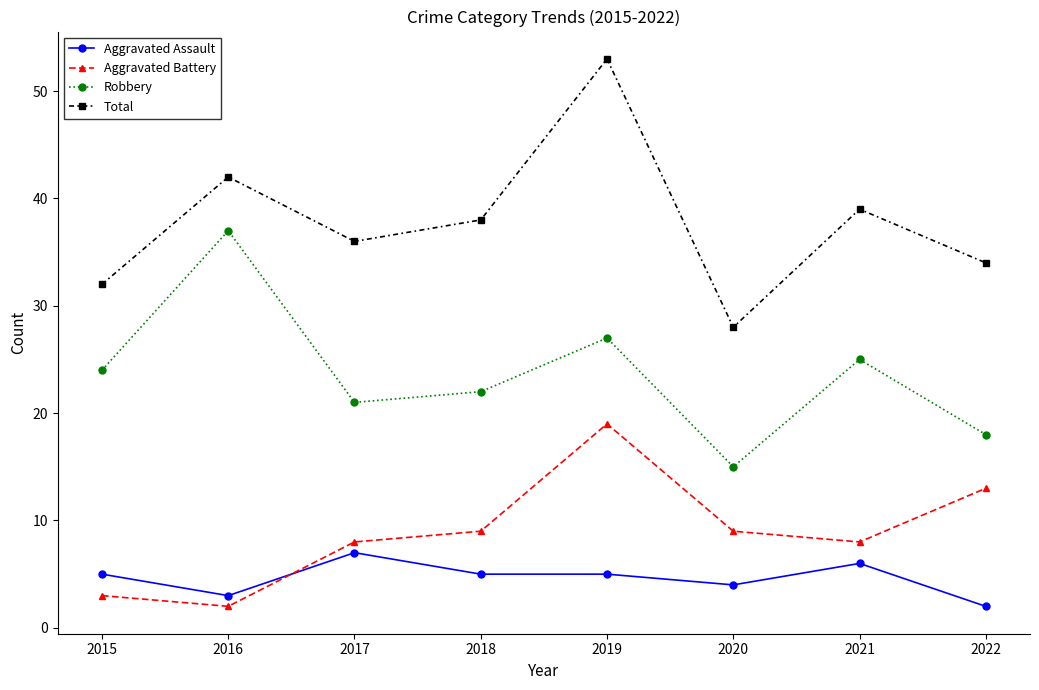

The value of Robbery at 2017 is 21. True or false?

True